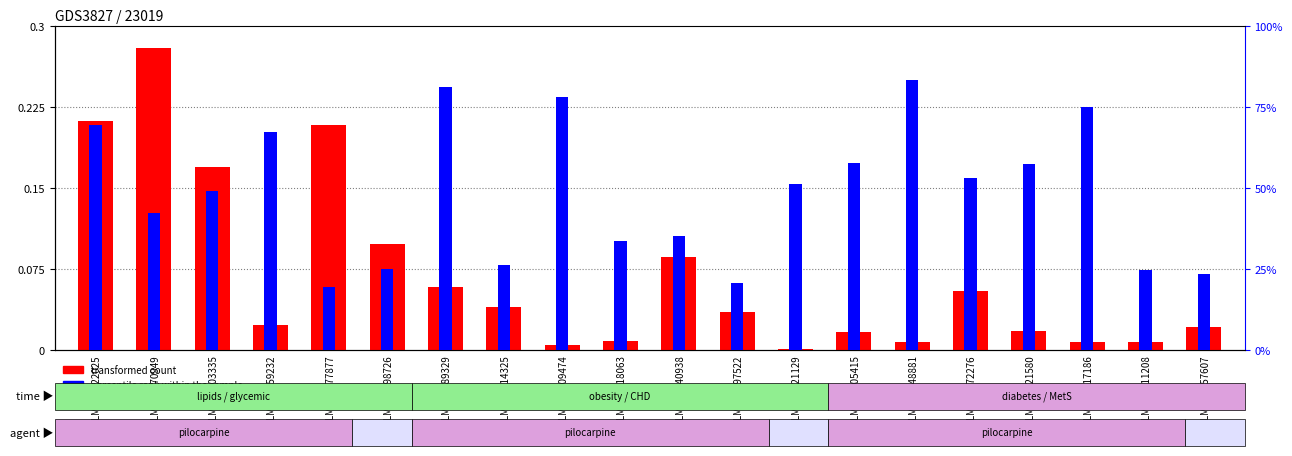

How many series are shown in this chart?

2